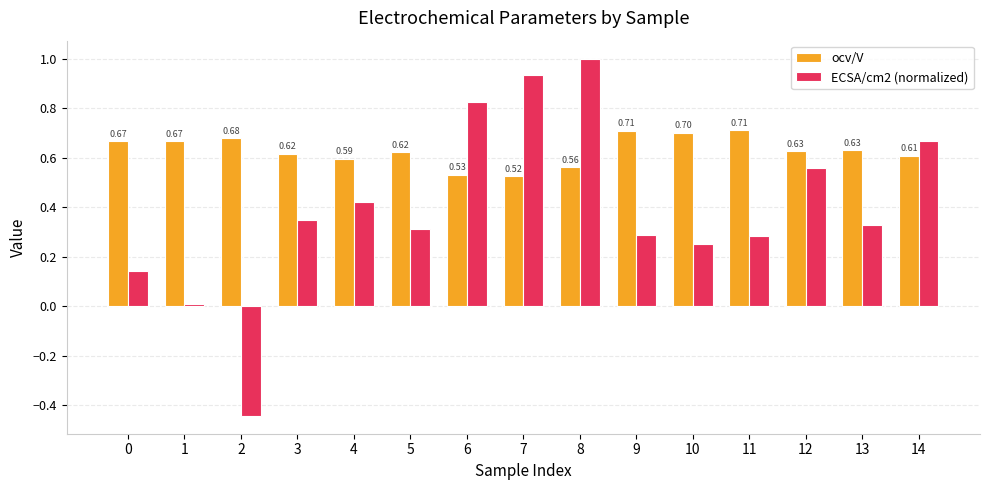

At how many categories does at least one series exceed 0?

15